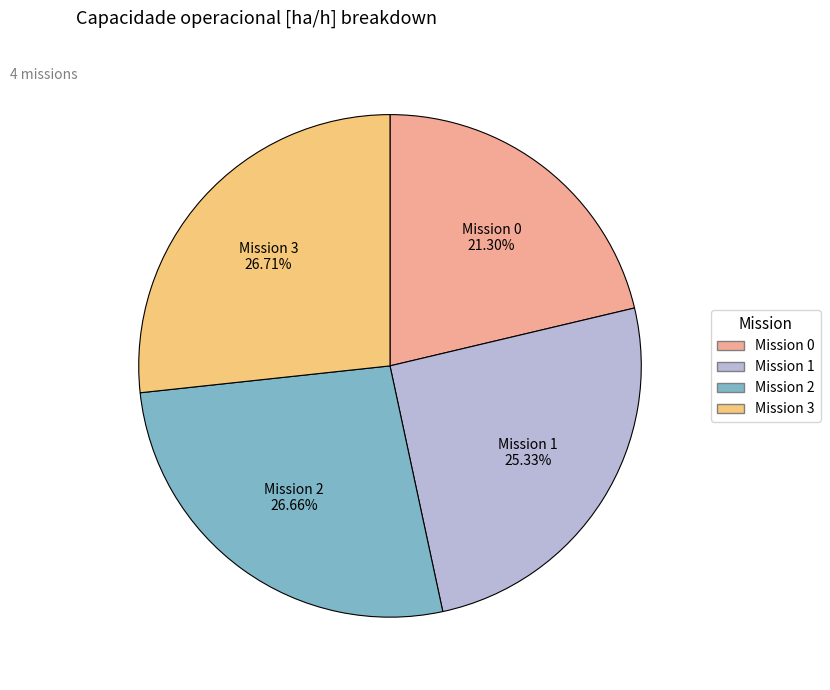

Does any single category account for the majority?

No